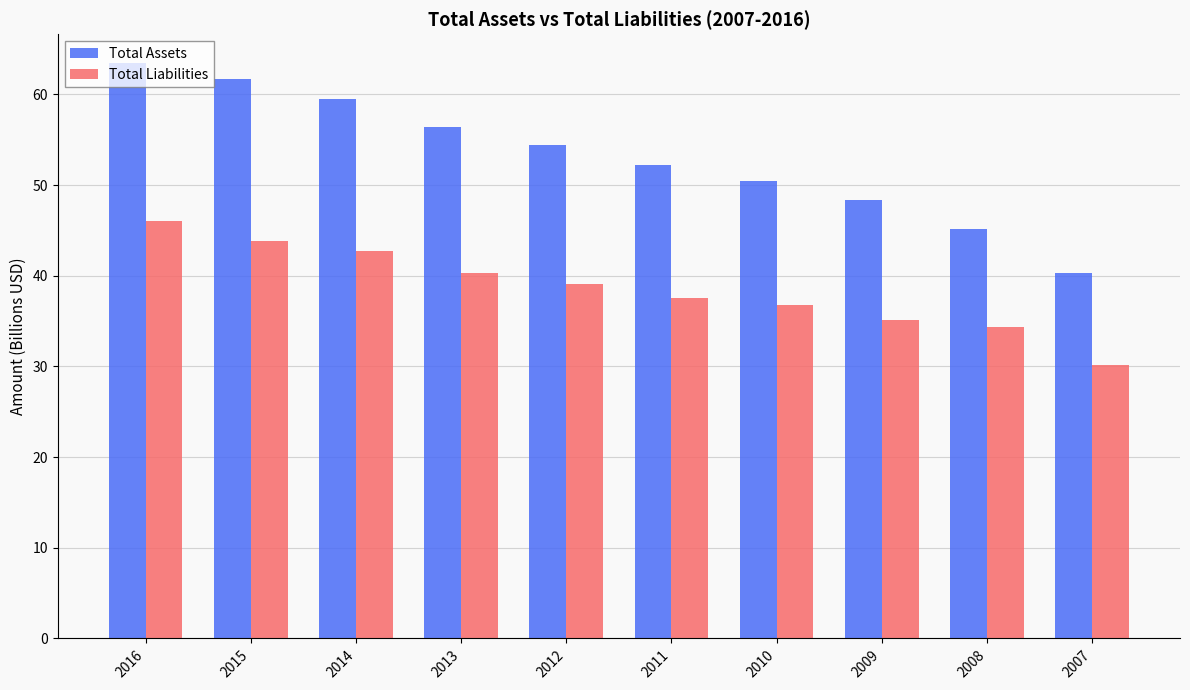

Reading right to left, what are all the values shown in this chart?

Total Assets: 40.3	45.2	48.3	50.5	52.2	54.4	56.4	59.5	61.7	63.5
Total Liabilities: 30.2	34.4	35.1	36.8	37.6	39.1	40.3	42.7	43.8	46.0